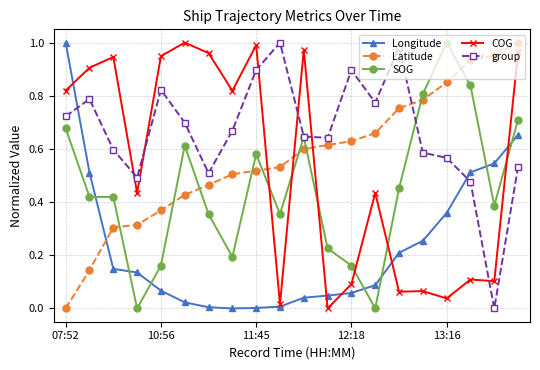

True or false: COG has more than 2 interior local peaks.

True